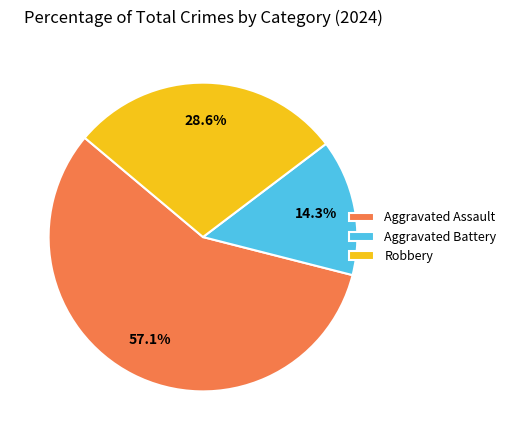

Do Robbery and Aggravated Assault together represent more than half of the pie?

Yes